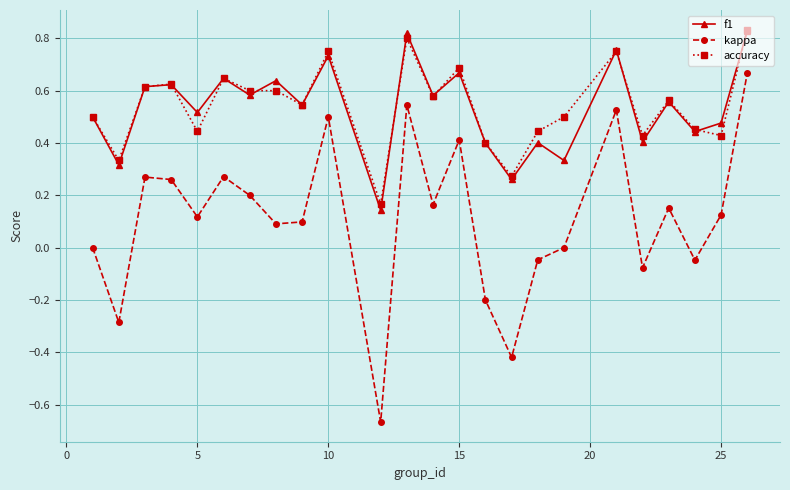

True or false: kappa and accuracy intersect in this chart.

False